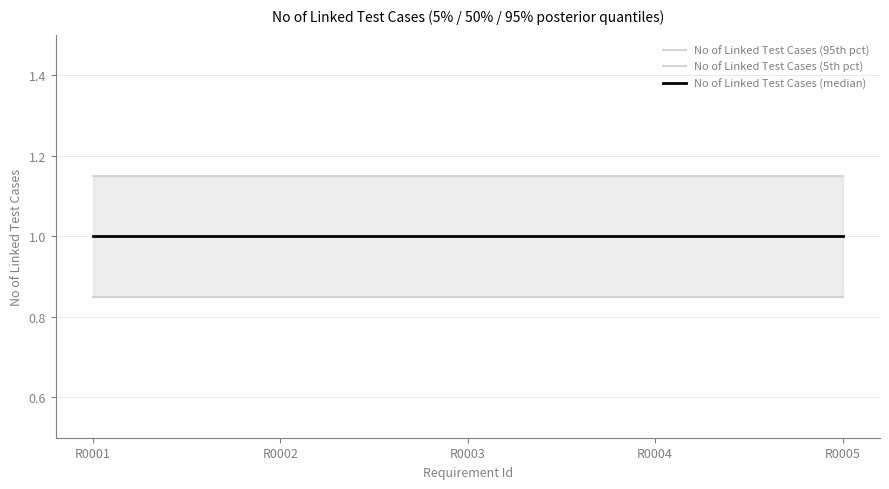

What is the value of the No of Linked Test Cases (median) point at the 1st from the left?

1.0